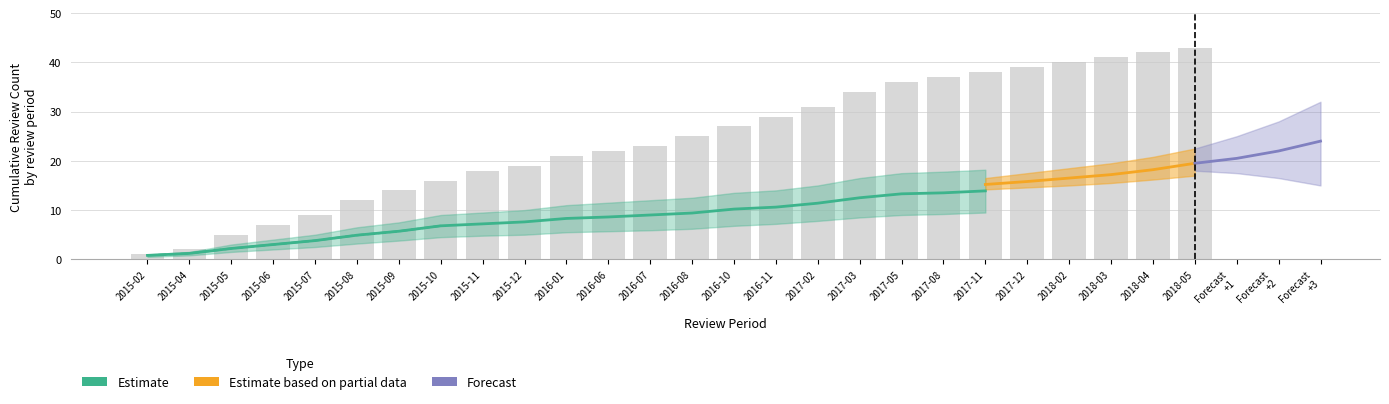

What is the label of the 18th bar from the left?

2017-03